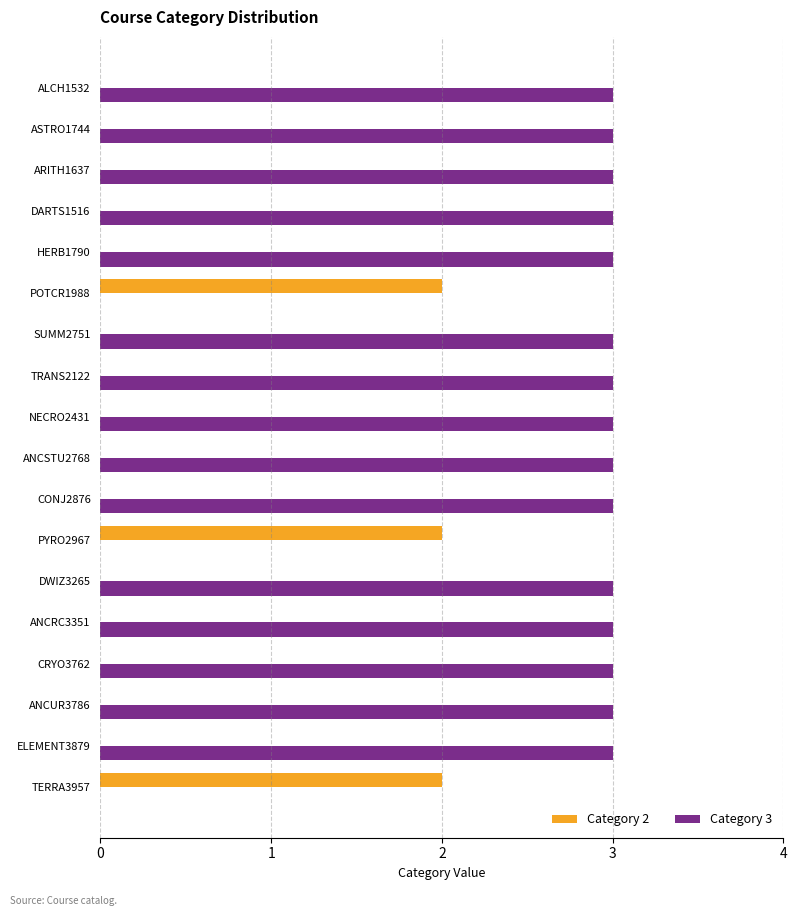

How many distinct data groups are displayed?

2